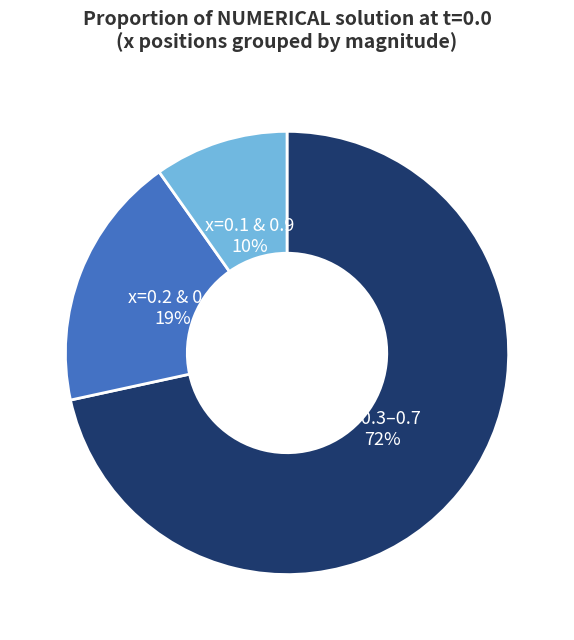

Is it true that x=0.2 & 0.8 19% is 24% of the pie?

False